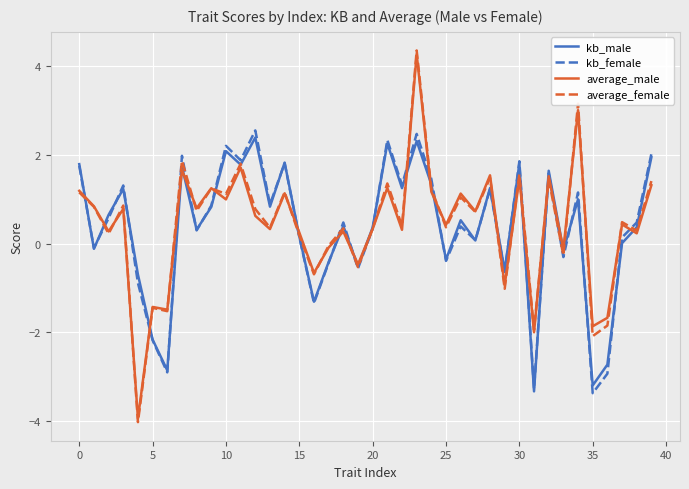

Which series has the widest spread of values?

average_female